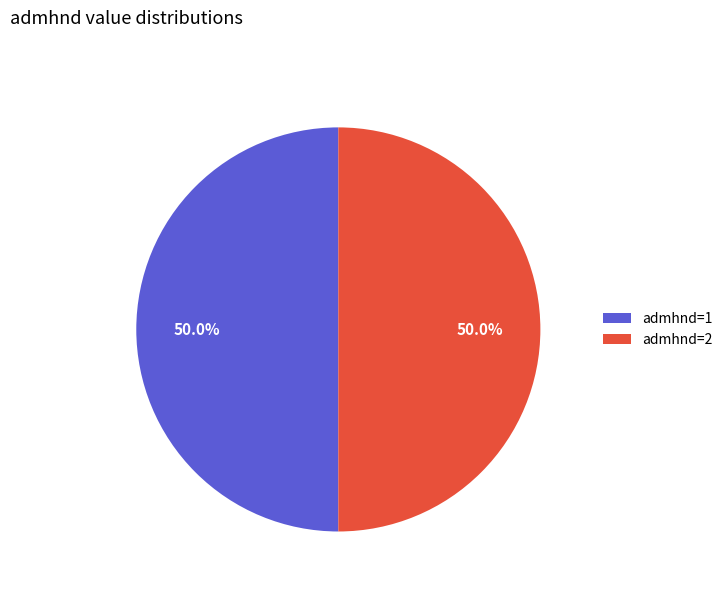

Is the sum of admhnd=2 and admhnd=1 greater than half?

Yes